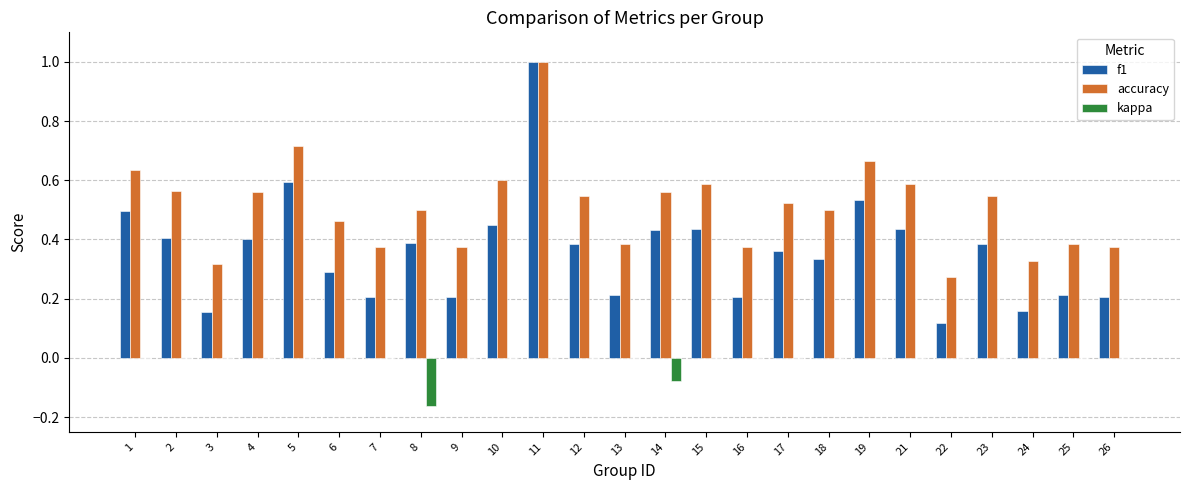

At which label does accuracy reach its peak?

11